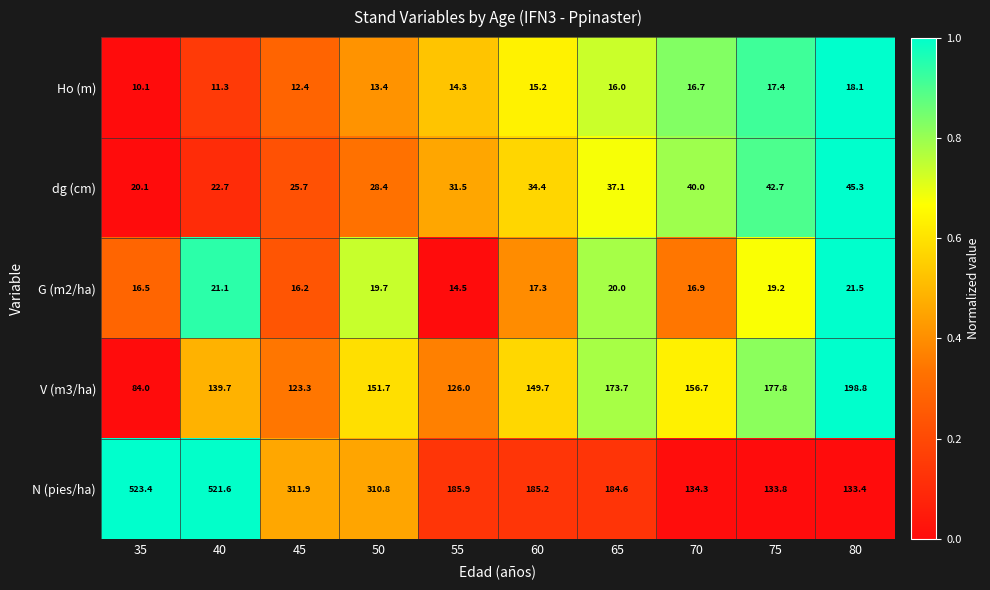

Which series changed the most between 45 and 55?

N (pies/ha)